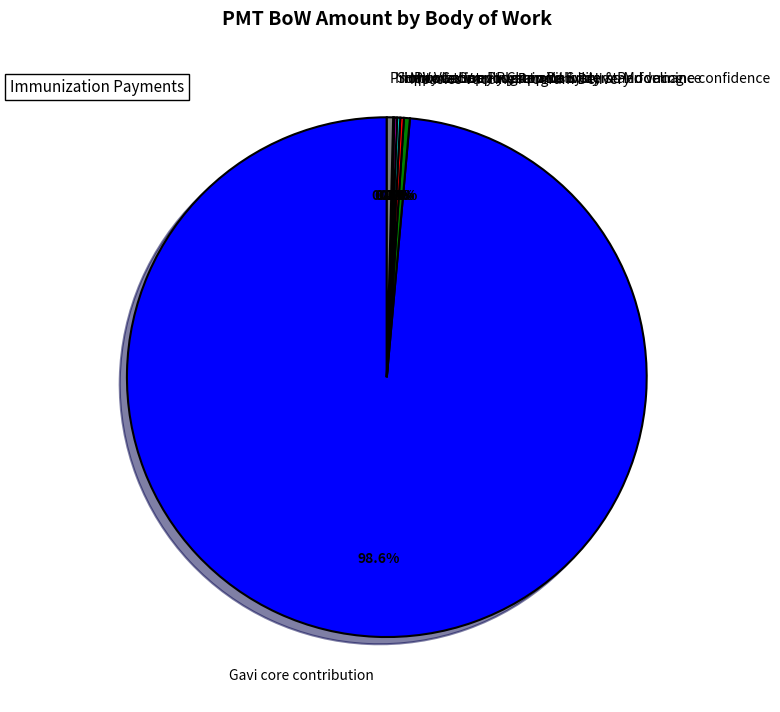

Is there a majority slice in this chart?

Yes